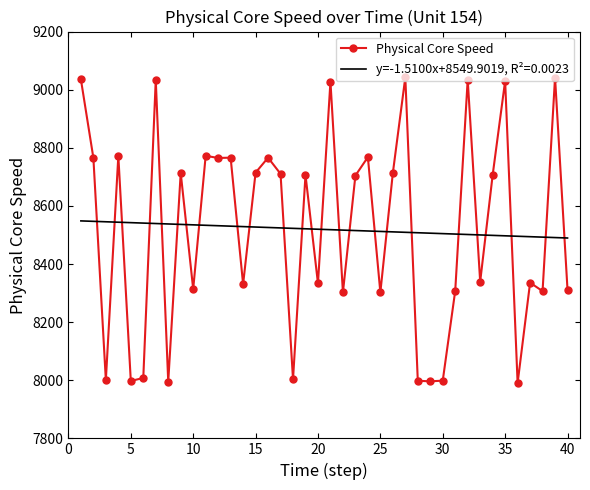

Is this an area chart (filled region under the line)?

No